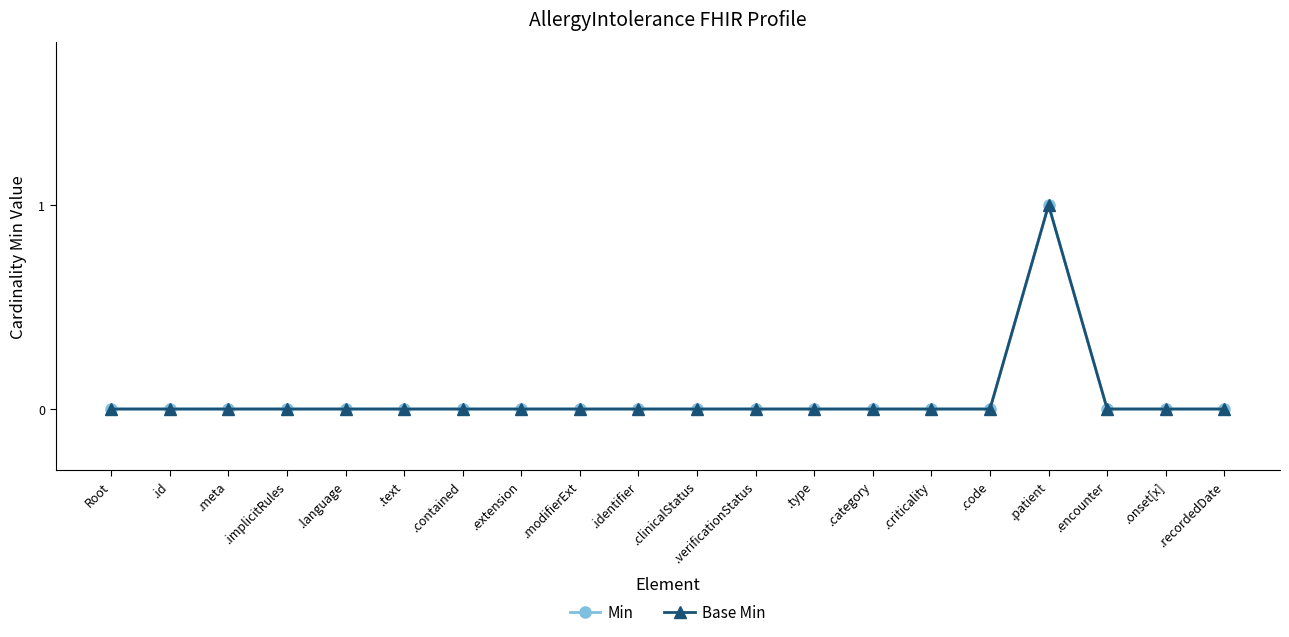

How many series are shown in this chart?

2